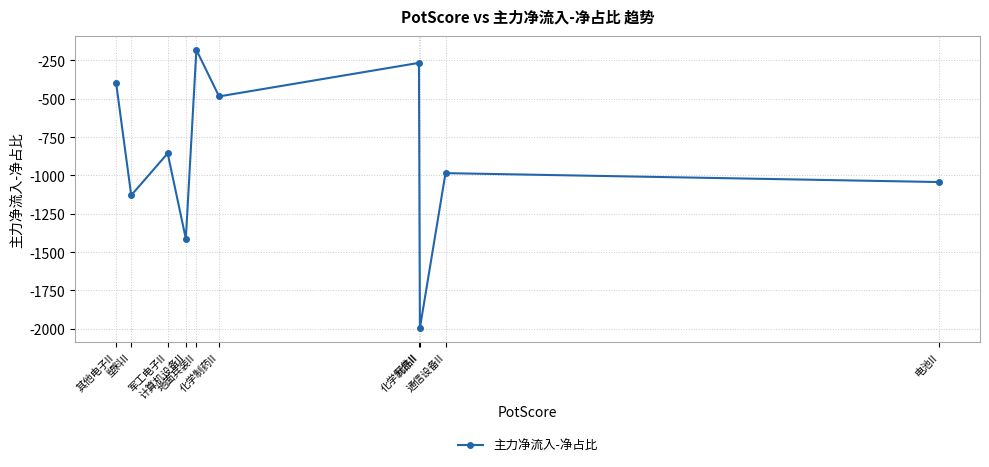

What is the value of the 4th point from the left?

-1412.9